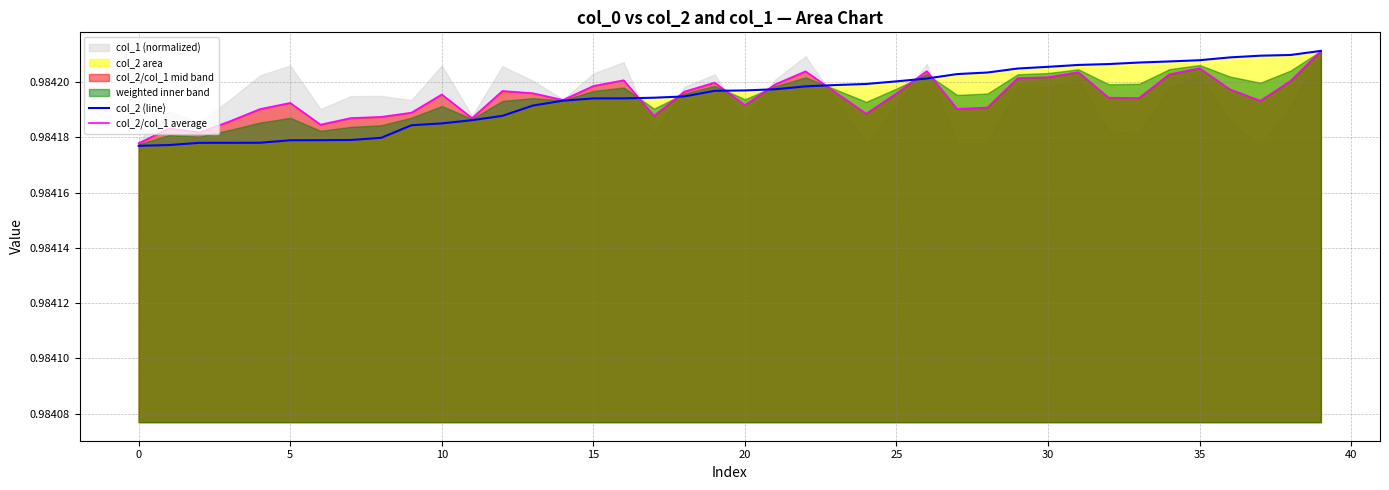

How many lines are shown in the chart?

2